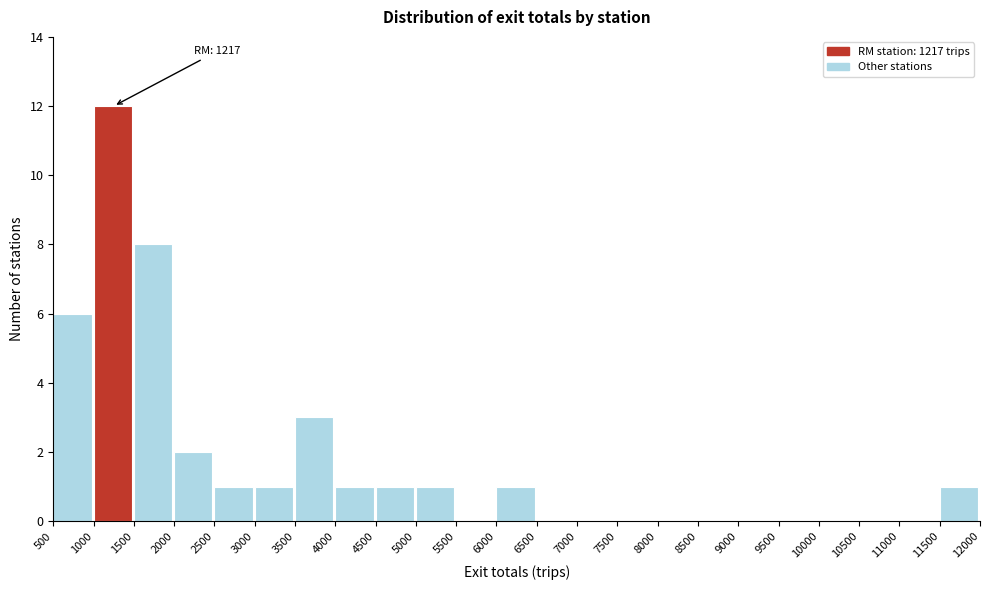

Which range on the x-axis has the tallest bar?

1000 to 1500